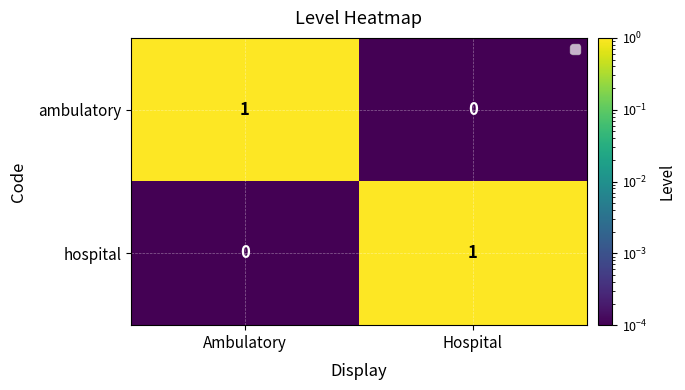

What is the difference between the maximum and minimum values in the ambulatory series?

1.0